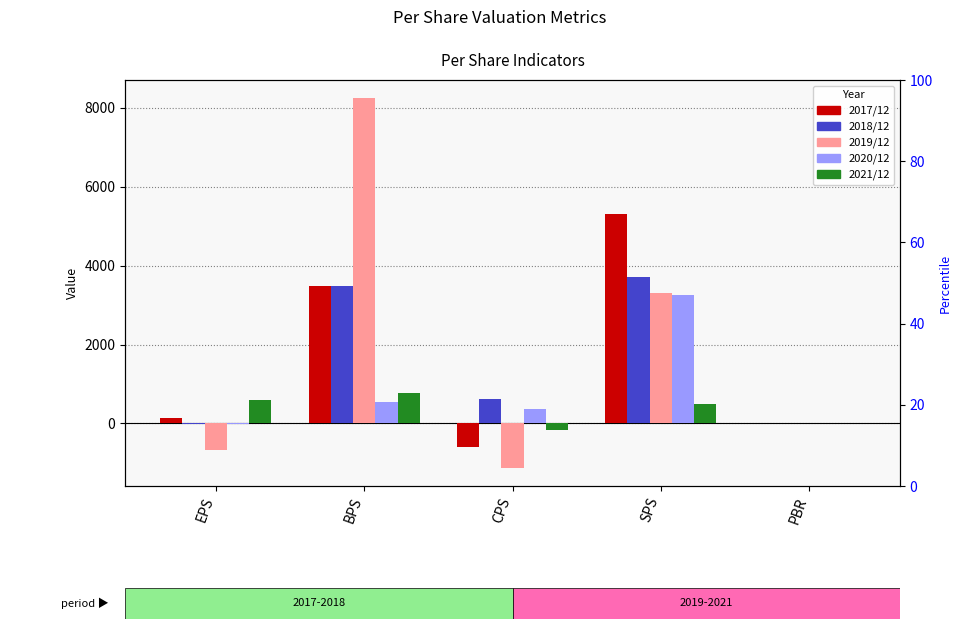

What is the label of the 2nd bar from the left?

BPS